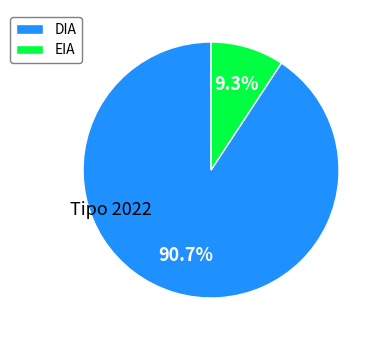

What is the ratio of the value at EIA to the value at DIA?

0.1